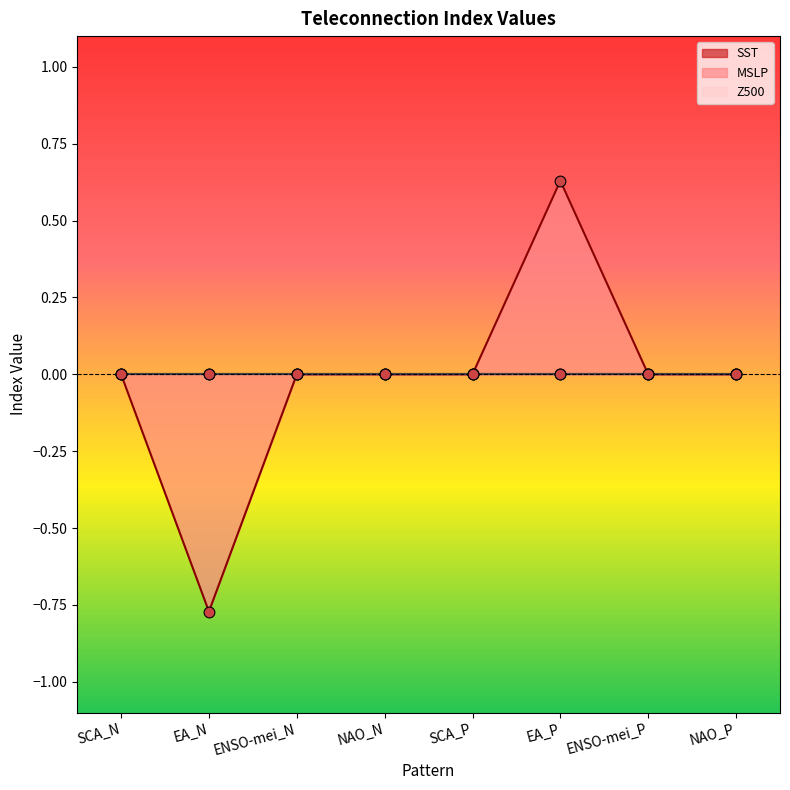

Which series has the largest total across all categories?

SST